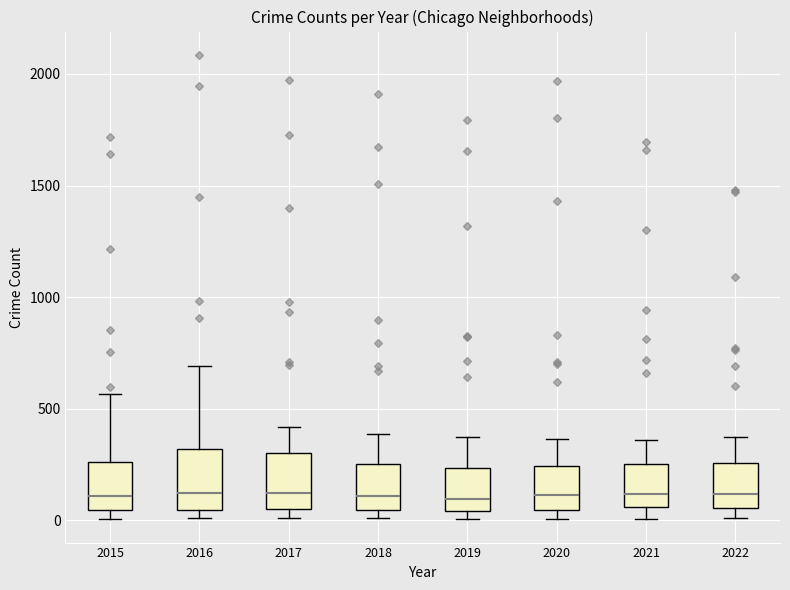

Where does the median line of the box at x = 2015 sit on the y-axis? The values are not printed on the chart, so give them approximately, as read against the axis.

100